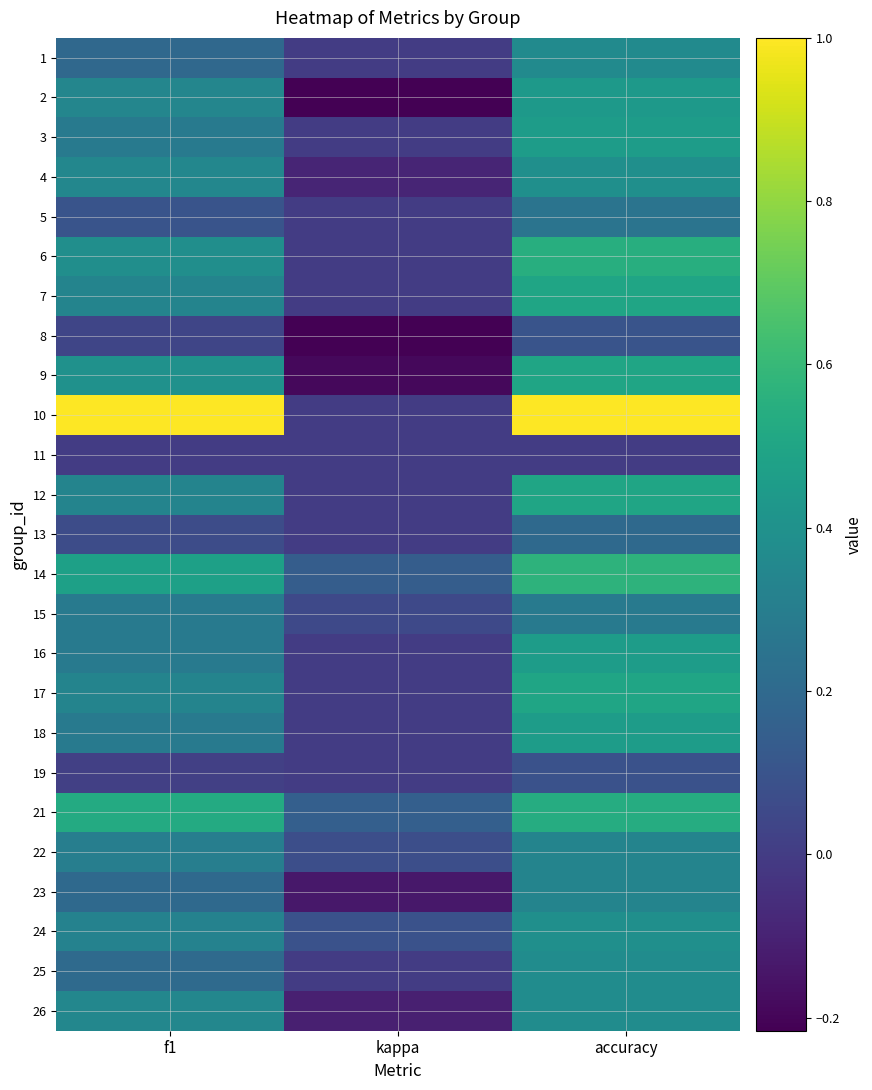

Which series has the widest spread of values?

10